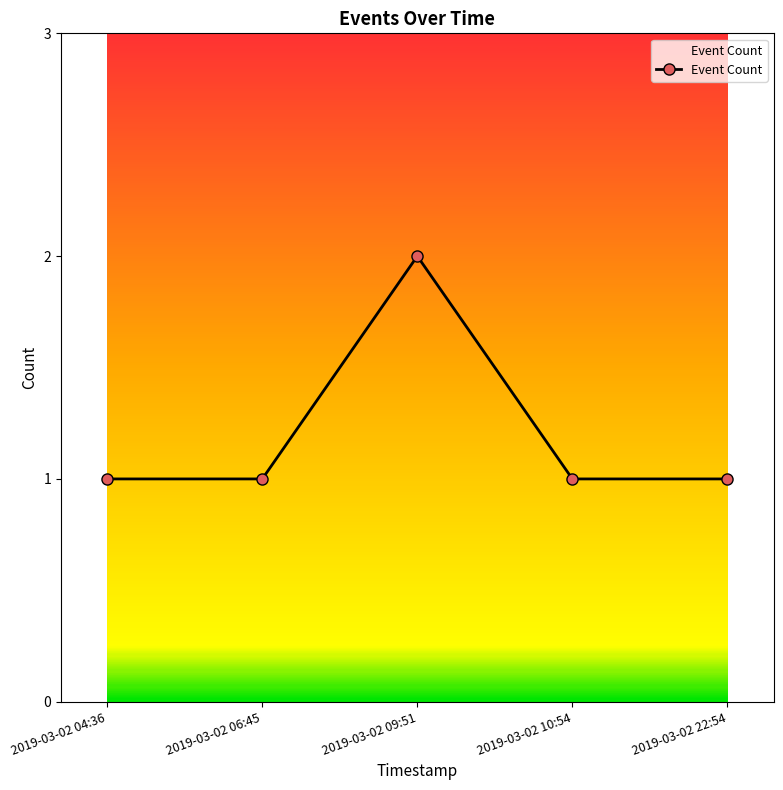

The chart shows a value of 1 at 2019-03-02 06:45. True or false?

True